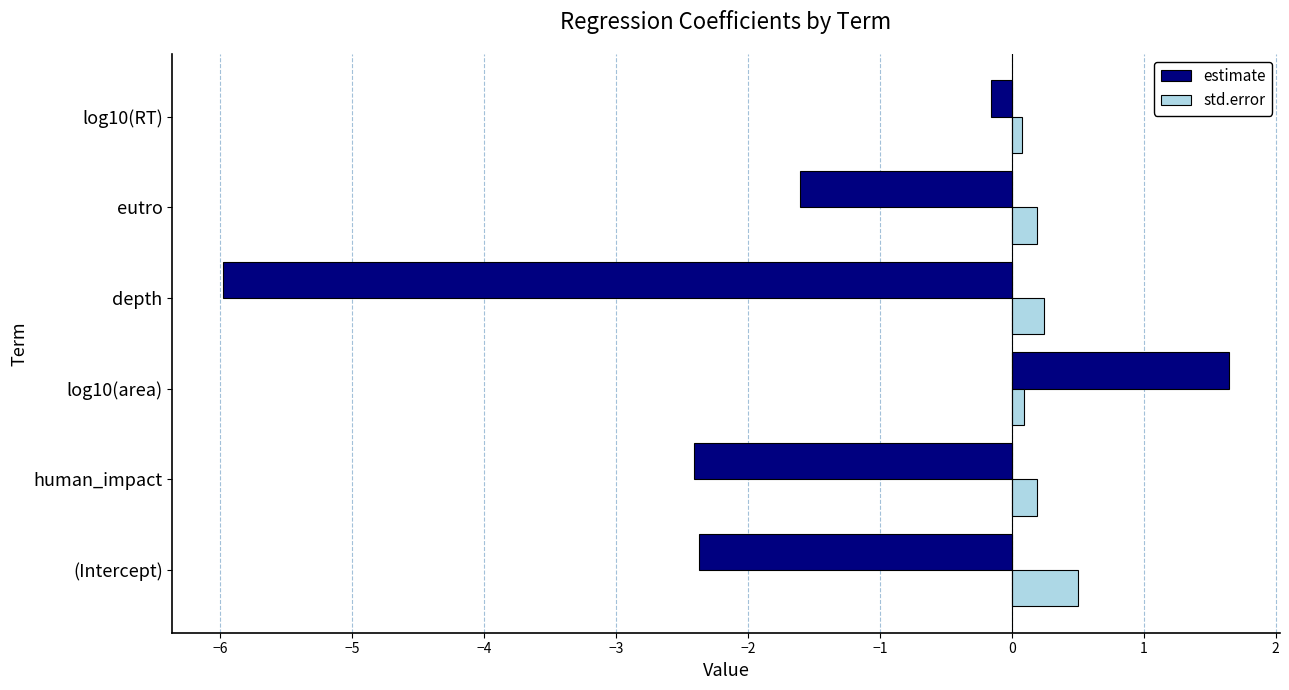

Between (Intercept) and depth, which series saw the biggest shift?

estimate